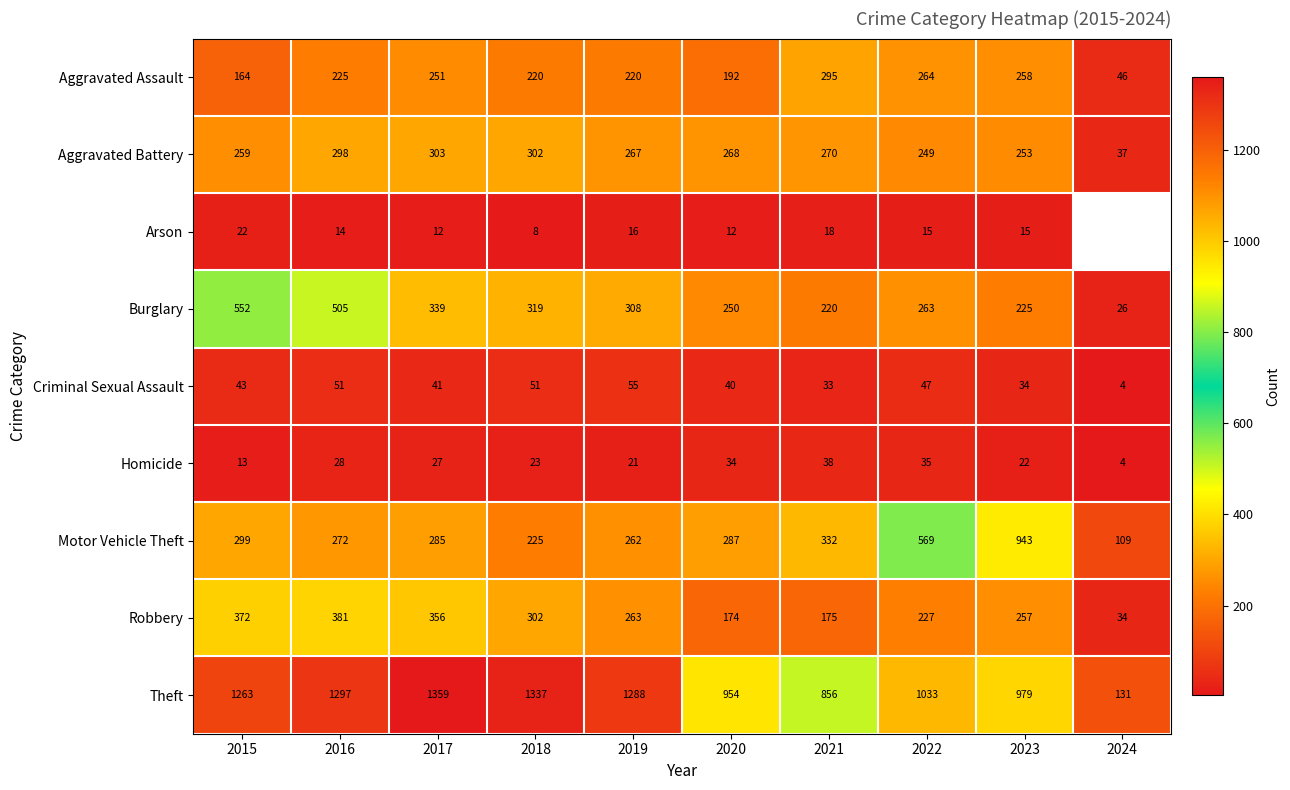

At which category is the sum across all series the highest?

2016